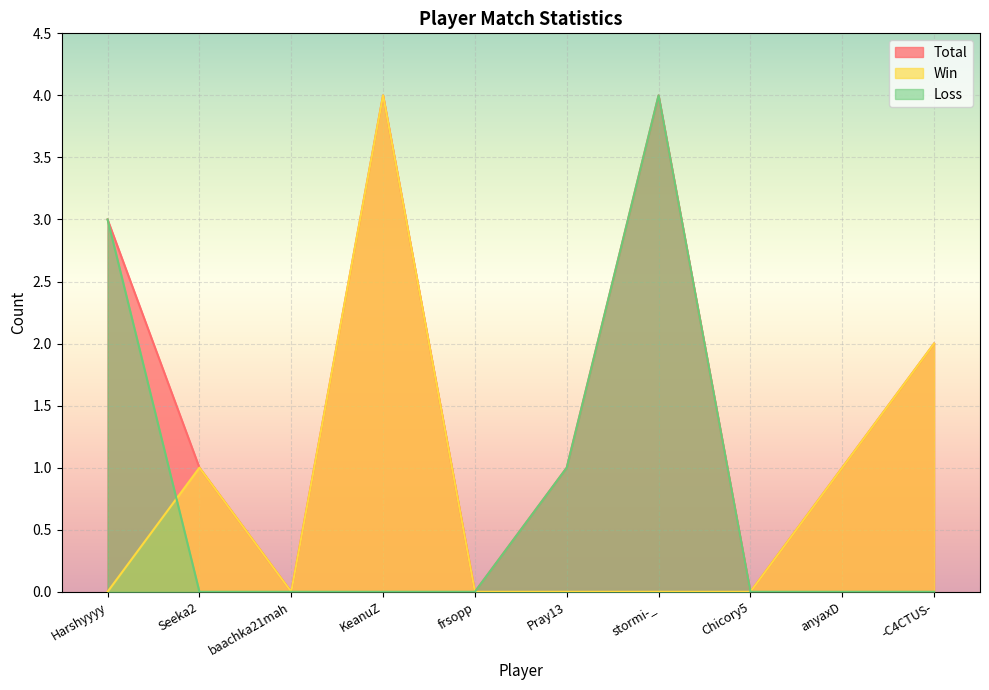

Reading left to right, extract all data points from this chart.

Total: Harshyyyy=3	Seeka2=1	baachka21mah=0	KeanuZ=4	frsopp=0	Pray13=1	stormi-_=4	Chicory5=0	anyaxD=1	-C4CTUS-=2
Win: Harshyyyy=0	Seeka2=1	baachka21mah=0	KeanuZ=4	frsopp=0	Pray13=0	stormi-_=0	Chicory5=0	anyaxD=1	-C4CTUS-=2
Loss: Harshyyyy=3	Seeka2=0	baachka21mah=0	KeanuZ=0	frsopp=0	Pray13=1	stormi-_=4	Chicory5=0	anyaxD=0	-C4CTUS-=0